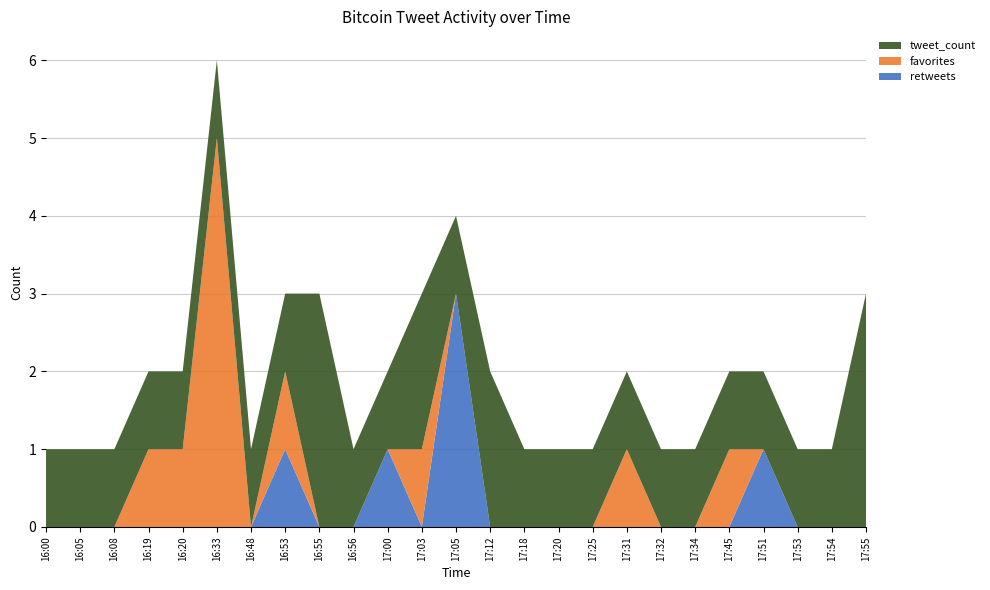

Reading left to right, extract all data points from this chart.

retweets: 16:00=0	16:05=0	16:08=0	16:19=0	16:20=0	16:33=0	16:48=0	16:53=1	16:55=0	16:56=0	17:00=1	17:03=0	17:05=3	17:12=0	17:18=0	17:20=0	17:25=0	17:31=0	17:32=0	17:34=0	17:45=0	17:51=1	17:53=0	17:54=0	17:55=0
favorites: 16:00=0	16:05=0	16:08=0	16:19=1	16:20=1	16:33=5	16:48=0	16:53=1	16:55=0	16:56=0	17:00=0	17:03=1	17:05=0	17:12=0	17:18=0	17:20=0	17:25=0	17:31=1	17:32=0	17:34=0	17:45=1	17:51=0	17:53=0	17:54=0	17:55=0
tweet_count: 16:00=1	16:05=1	16:08=1	16:19=1	16:20=1	16:33=1	16:48=1	16:53=1	16:55=3	16:56=1	17:00=1	17:03=2	17:05=1	17:12=2	17:18=1	17:20=1	17:25=1	17:31=1	17:32=1	17:34=1	17:45=1	17:51=1	17:53=1	17:54=1	17:55=3